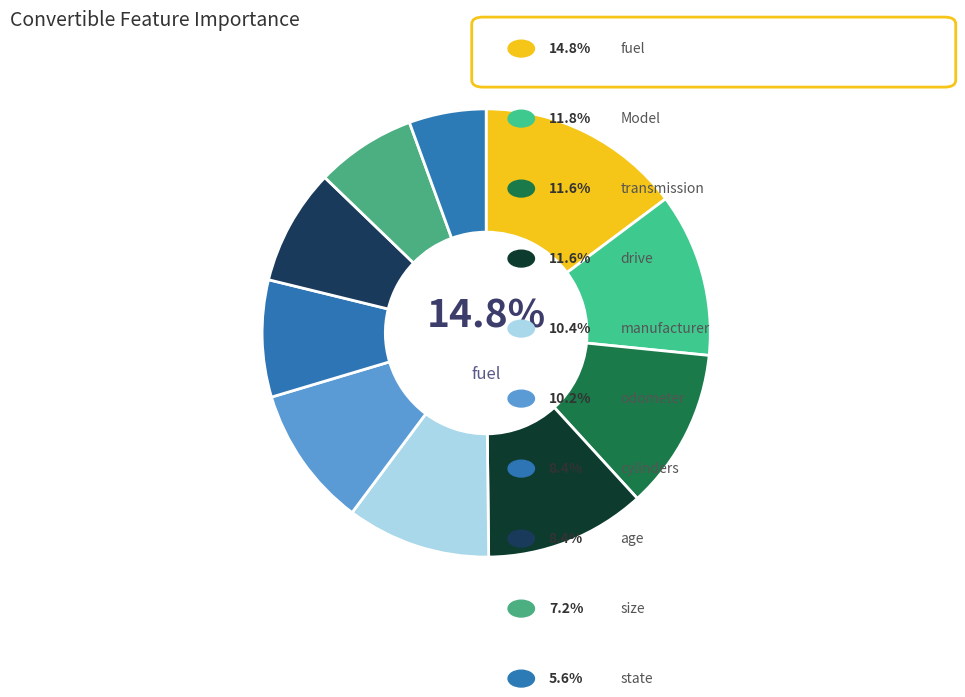

Which slice is the largest?

fuel